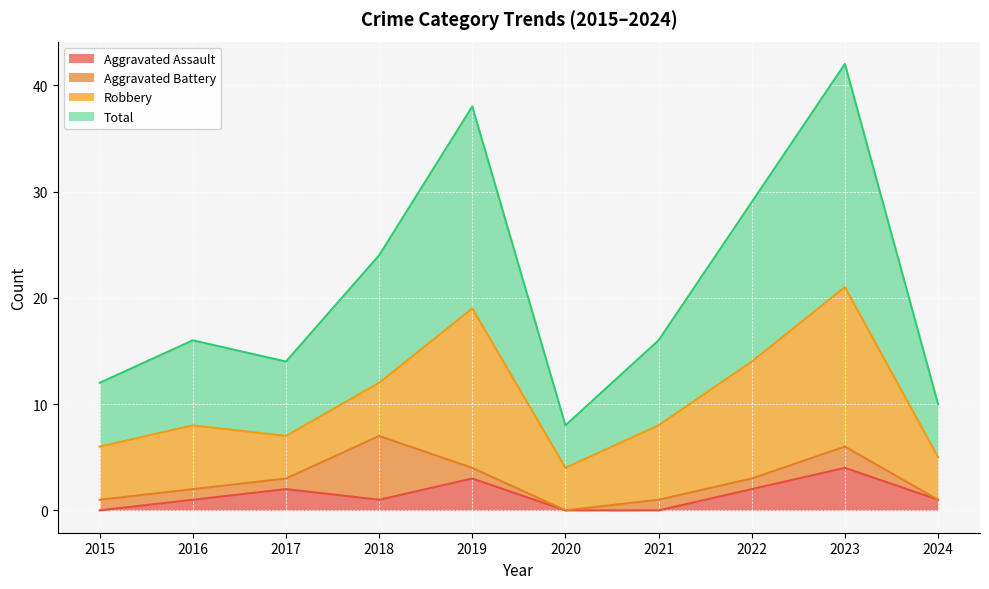

Is it true that Aggravated Assault equals 1 at 2018?

True